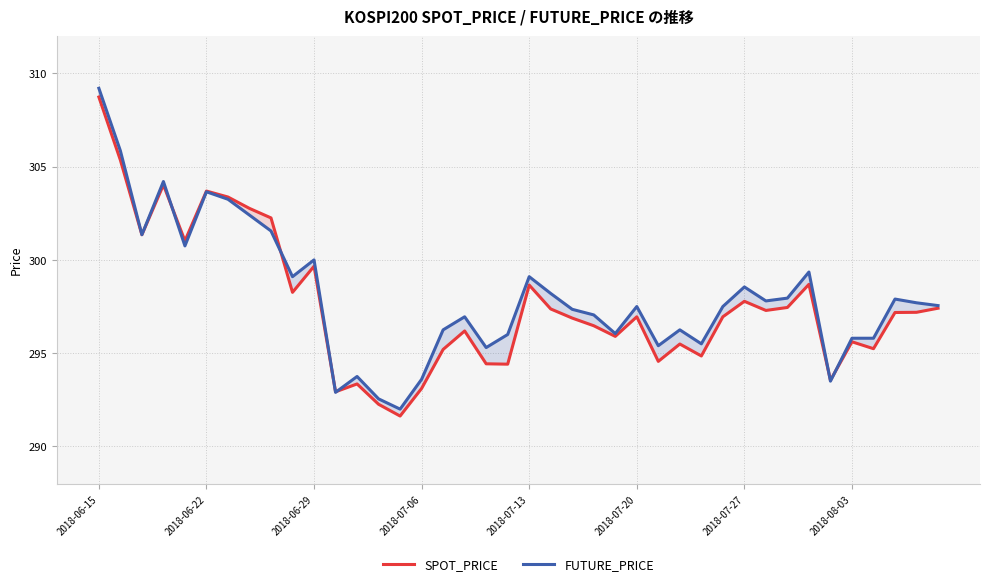

Which series has the widest spread of values?

FUTURE_PRICE